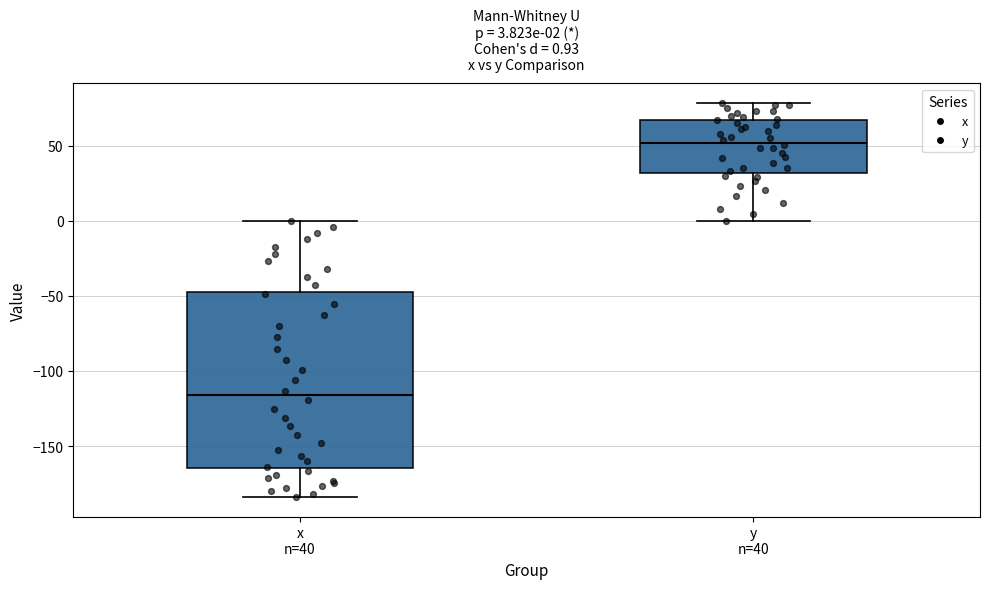

Comparing the boxes themselves (not the whiskers), which one is the tallest?

x n=40